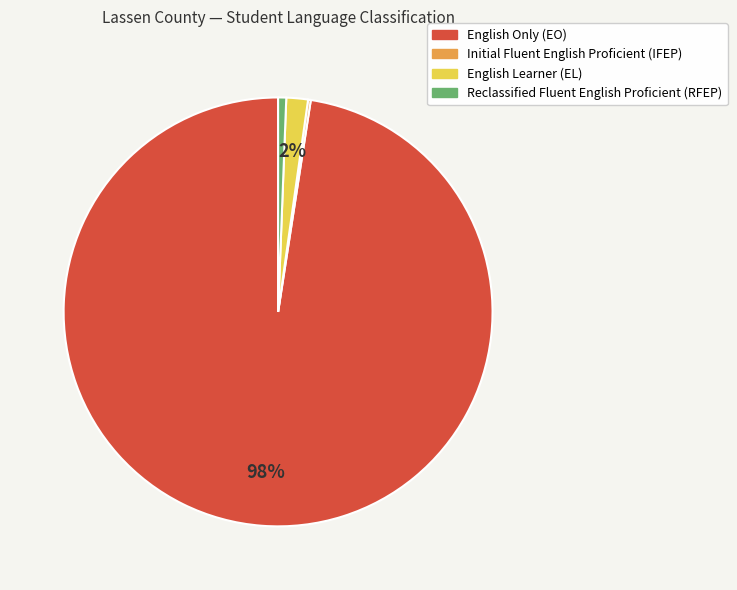

Does any single category account for the majority?

Yes